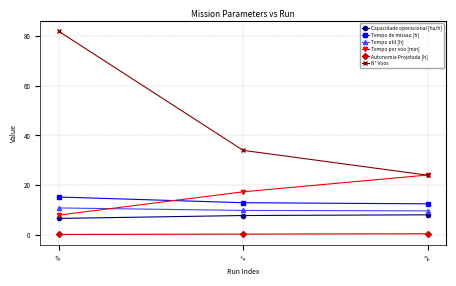

Rank the series at 0 from lowest to highest value.

Autonomia Projetada [h], Capacidade operacional [ha/h], Tempo por voo [min], Tempo util [h], Tempo de missao [h], N° Voos